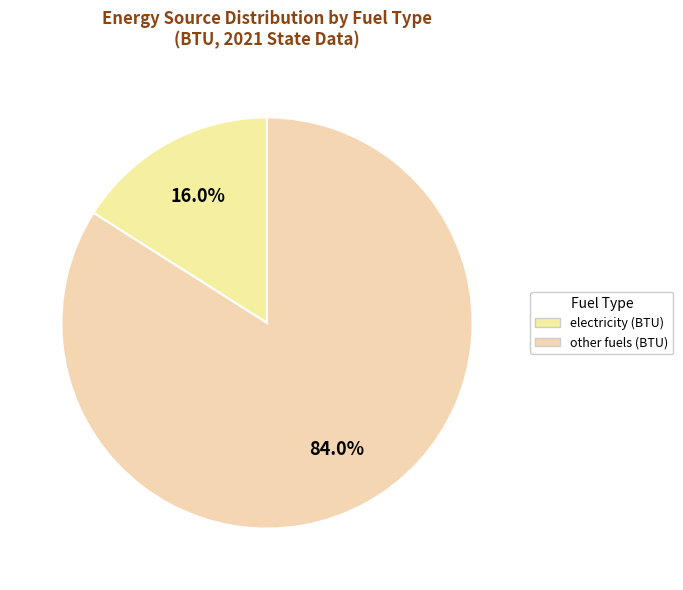

Count the number of slices in the pie.

2